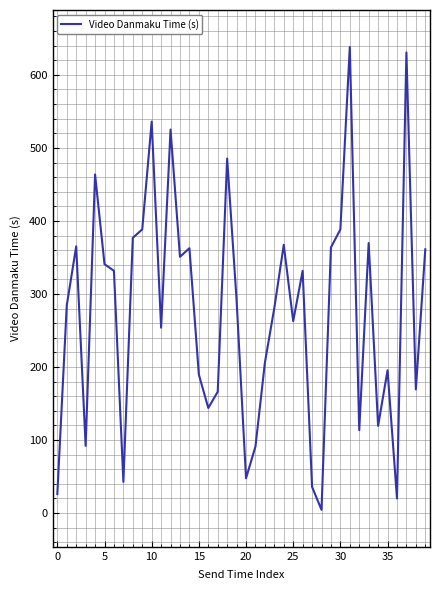

What is the maximum value shown in the chart?

638.1